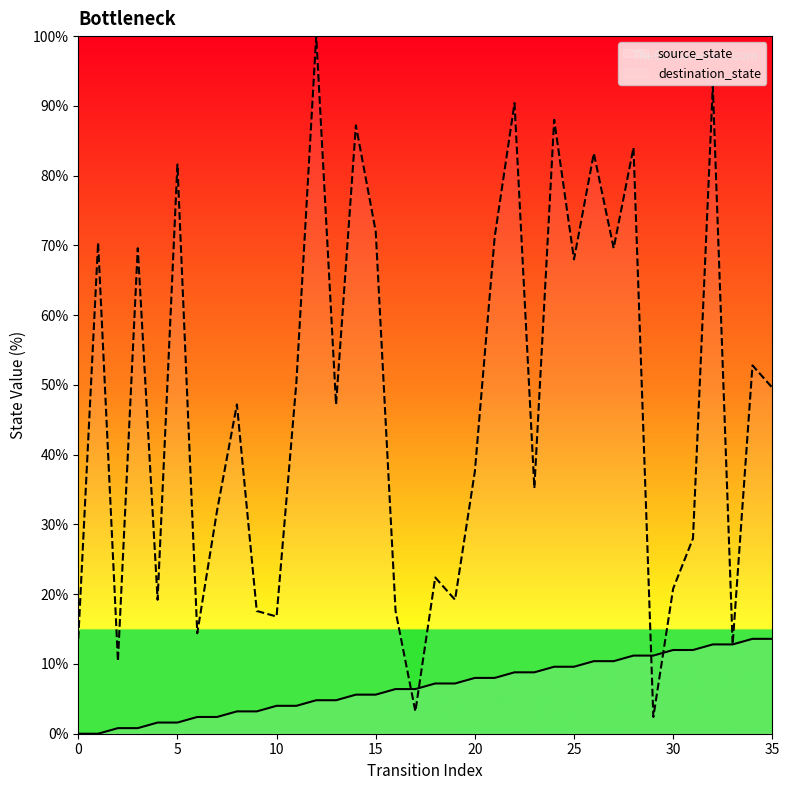

True or false: source_state has more than 0 points higher than both neighbors.

False